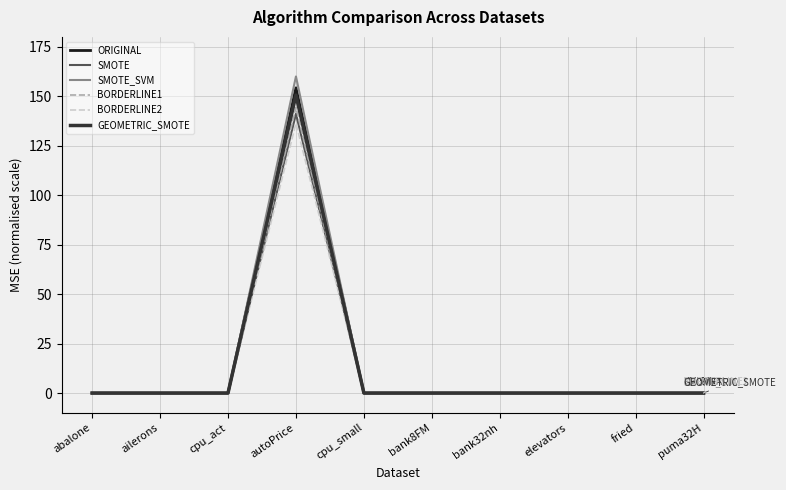

At which category is the sum across all series the highest?

autoPrice